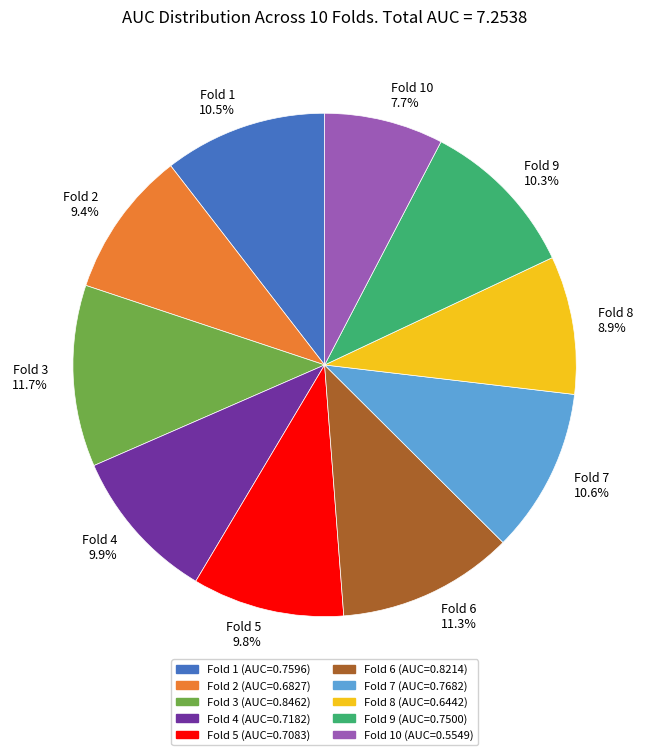

Do Fold 1 10.5% and Fold 5 9.8% together represent more than half of the pie?

No